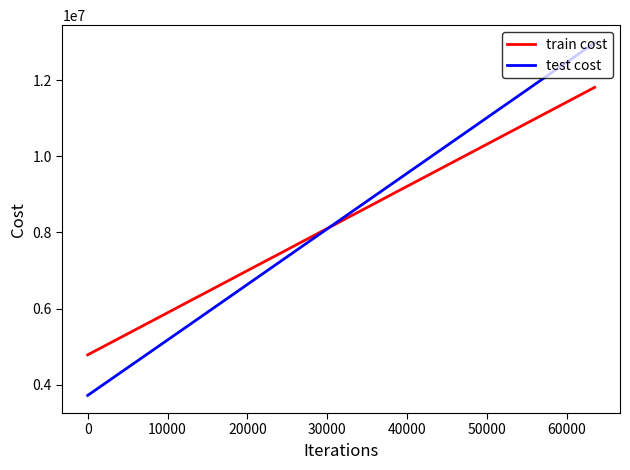

What is the lowest value of the test cost series?

3717751.0